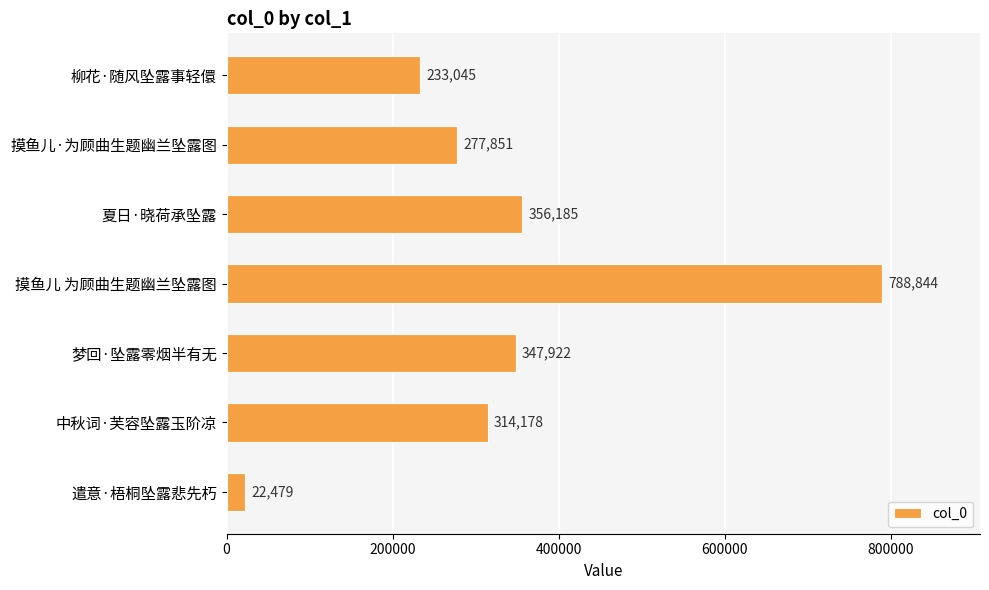

What is the difference between the values at 柳花·随风坠露事轻儇 and 梦回·坠露零烟半有无?

114877